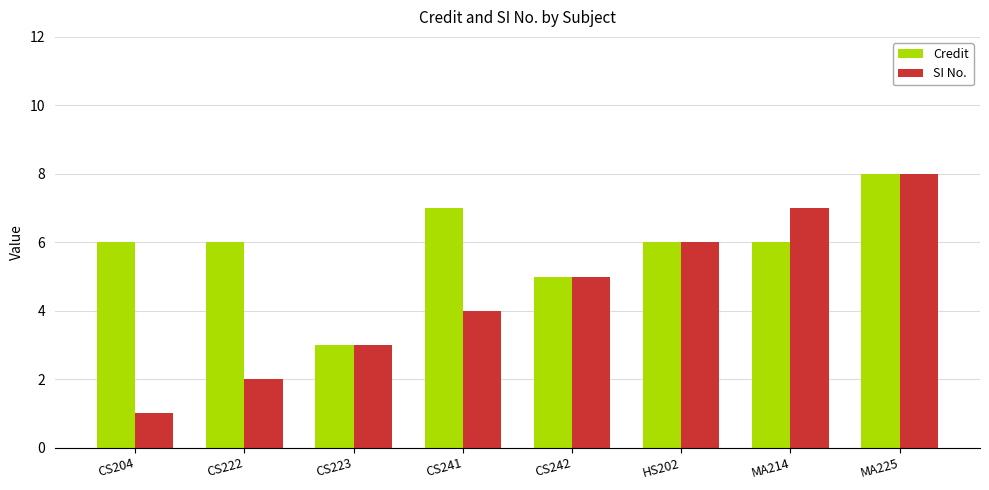

What position from the left is CS223?

3